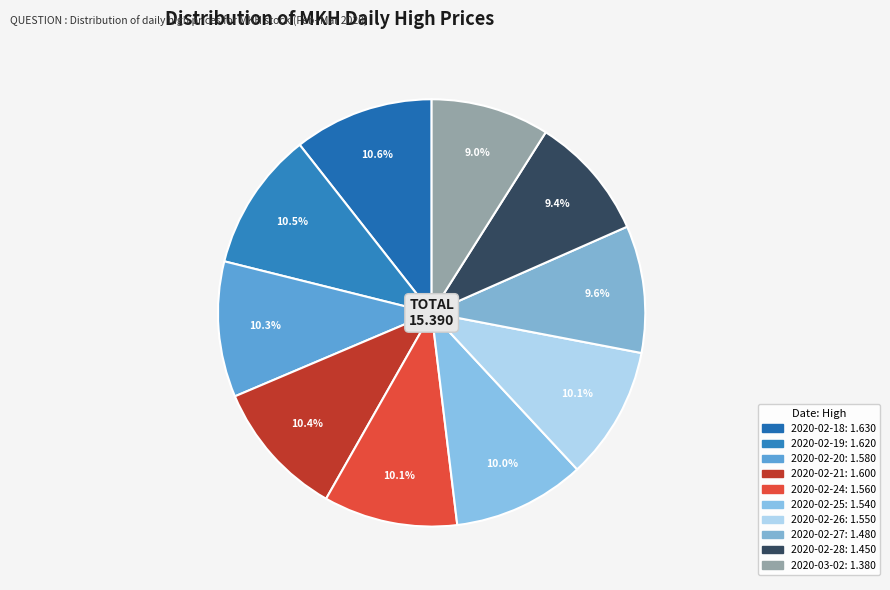

The 2020-02-19 slice represents 11% of the pie. True or false?

True